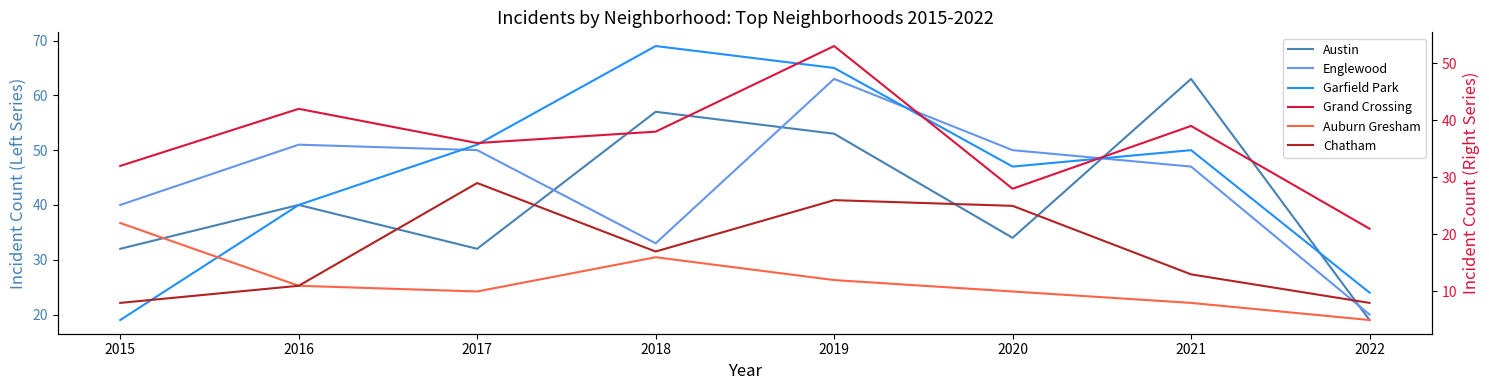

Reading right to left, list all the values displayed in this chart.

Austin: 2022=19	2021=63	2020=34	2019=53	2018=57	2017=32	2016=40	2015=32
Englewood: 2022=20	2021=47	2020=50	2019=63	2018=33	2017=50	2016=51	2015=40
Garfield Park: 2022=24	2021=50	2020=47	2019=65	2018=69	2017=51	2016=40	2015=19
Grand Crossing: 2022=21	2021=39	2020=28	2019=53	2018=38	2017=36	2016=42	2015=32
Auburn Gresham: 2022=5	2021=8	2020=10	2019=12	2018=16	2017=10	2016=11	2015=22
Chatham: 2022=8	2021=13	2020=25	2019=26	2018=17	2017=29	2016=11	2015=8